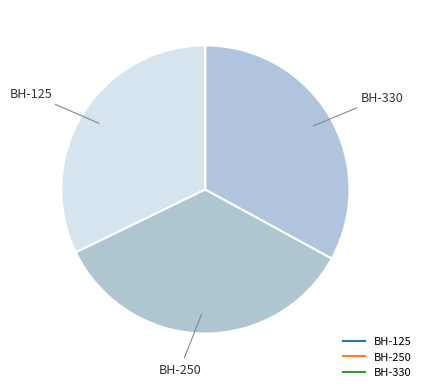

To the nearest percent, what is the difference between the BH-125 and BH-330 slice percentages?

1%